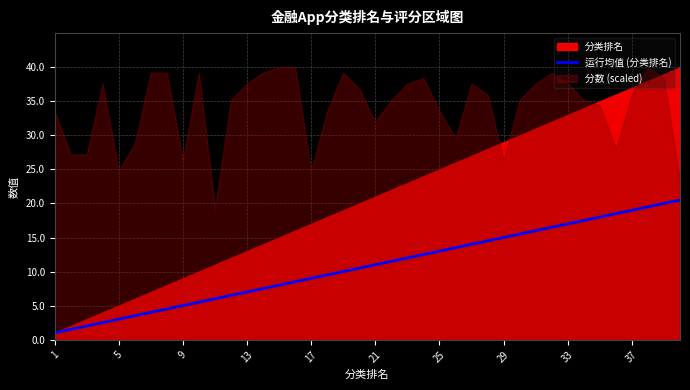

What is the minimum value for 运行均值 (分类排名)?

1.0